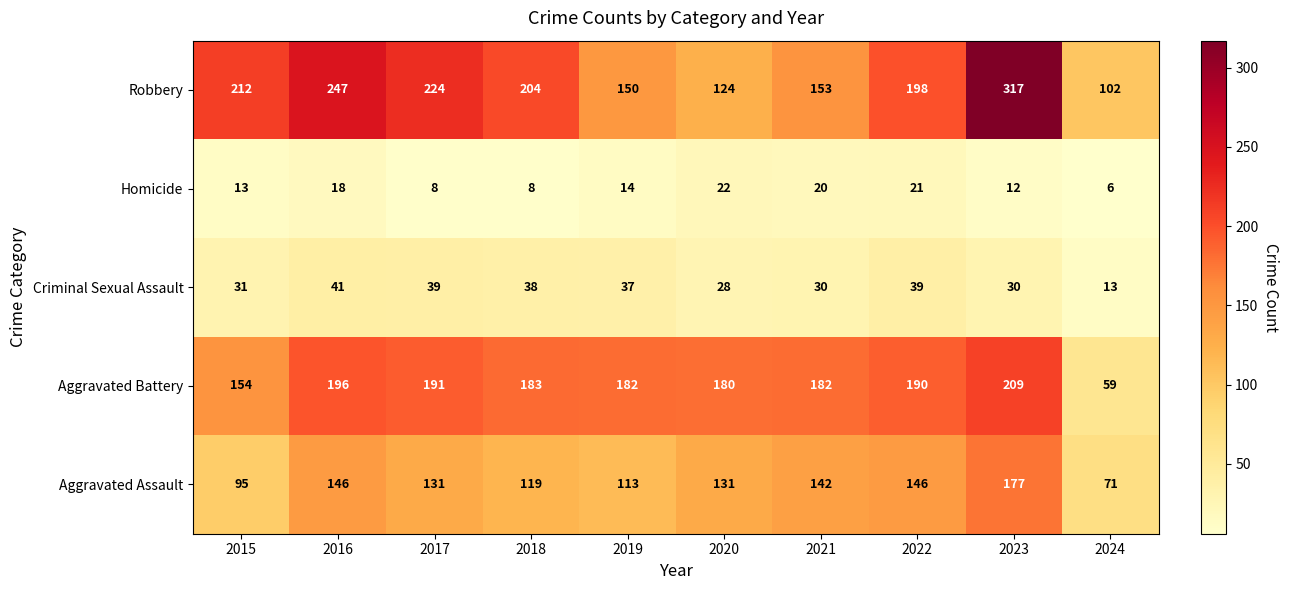

How many categories are shown in the chart?

10